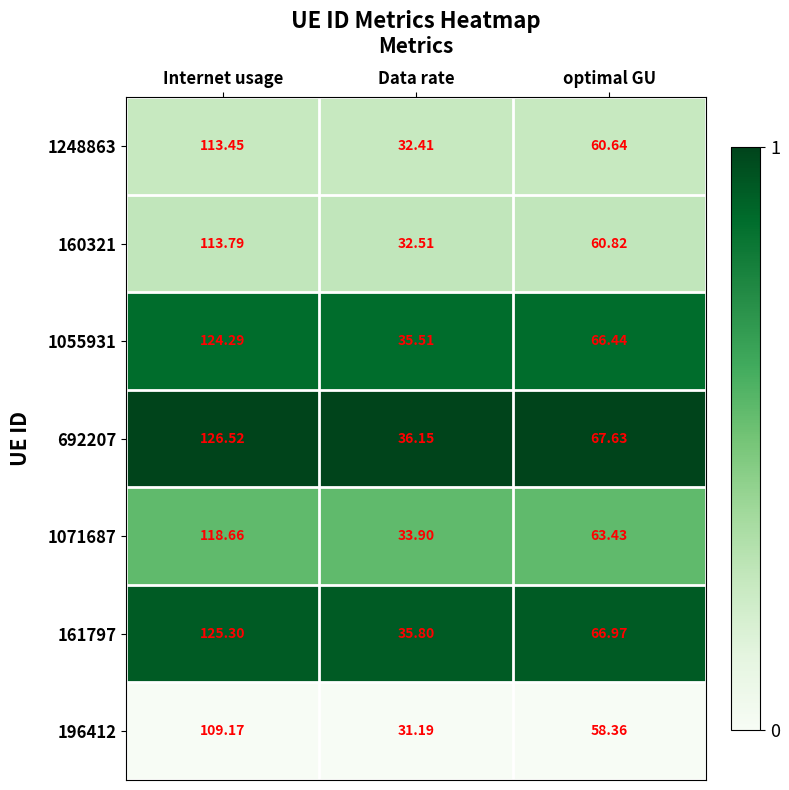

What is the greatest value displayed?

126.5